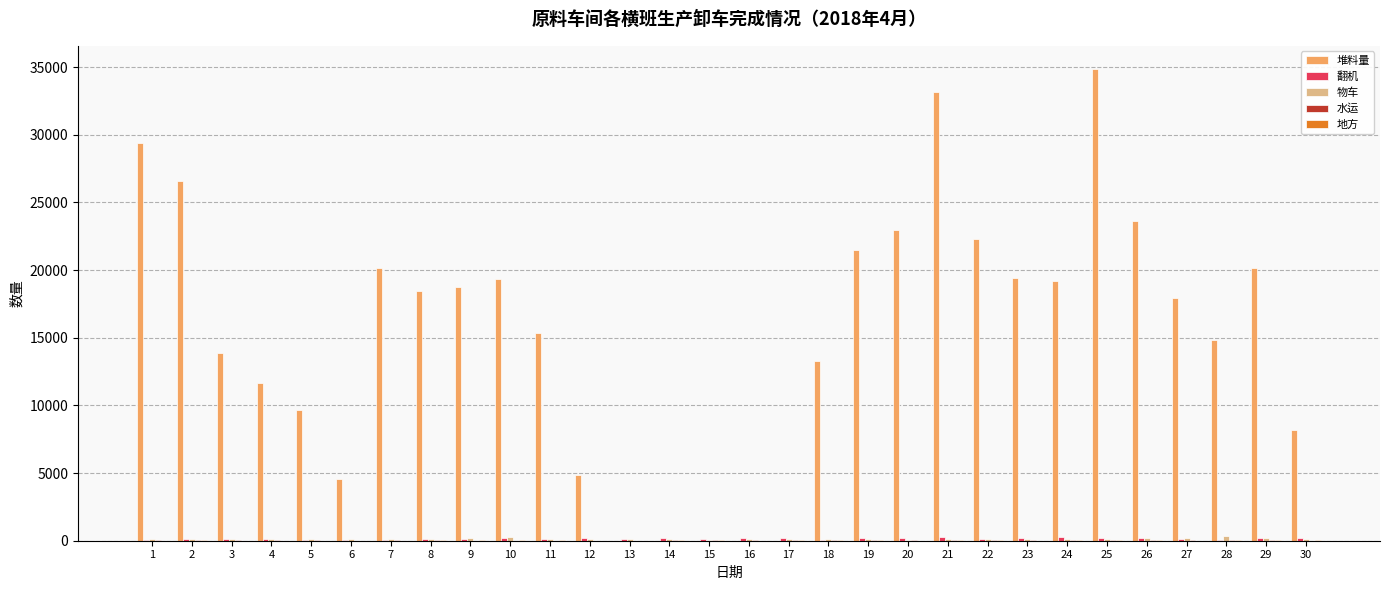

What is the sum of all 堆料量 values?

463792